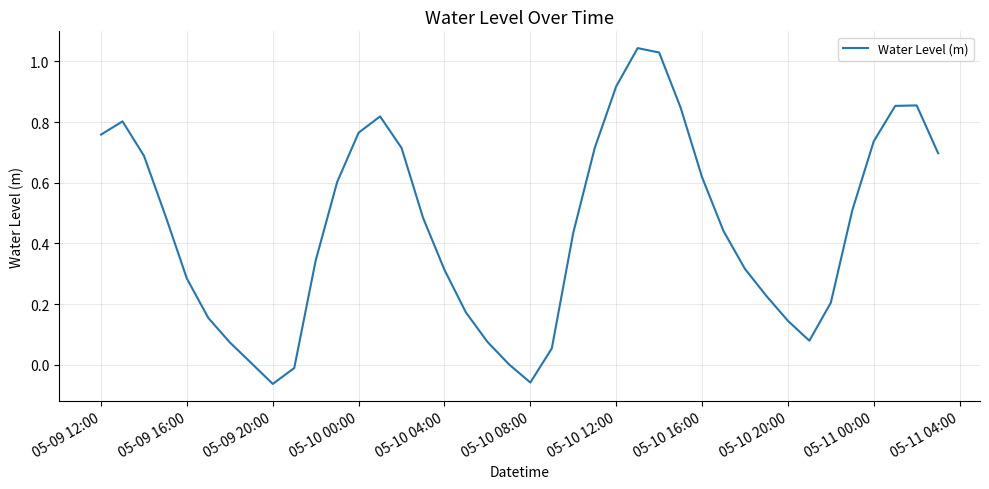

True or false: the data shows 0.5 at 05-10 04:00.

False